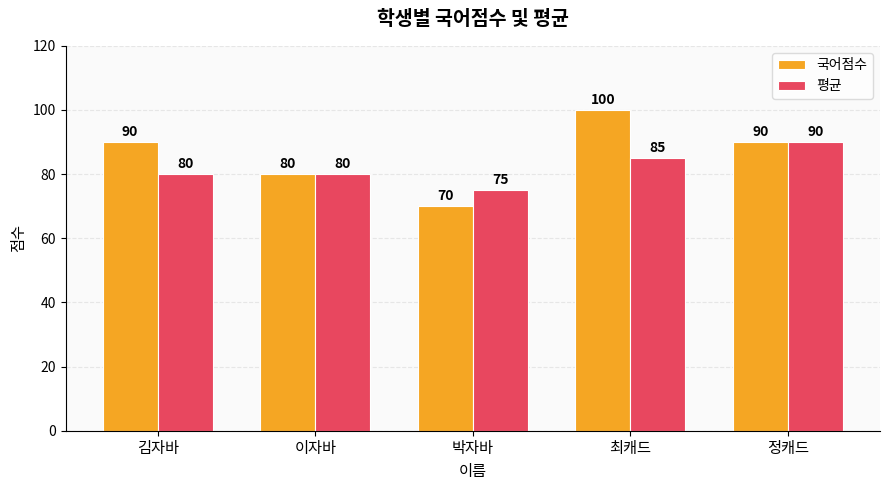

What is the smallest value displayed?

70